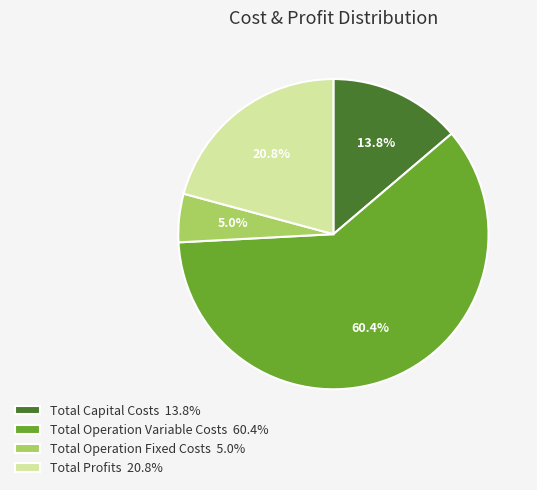

Which has a higher value, Total Profits or Total Operation Fixed Costs?

Total Profits